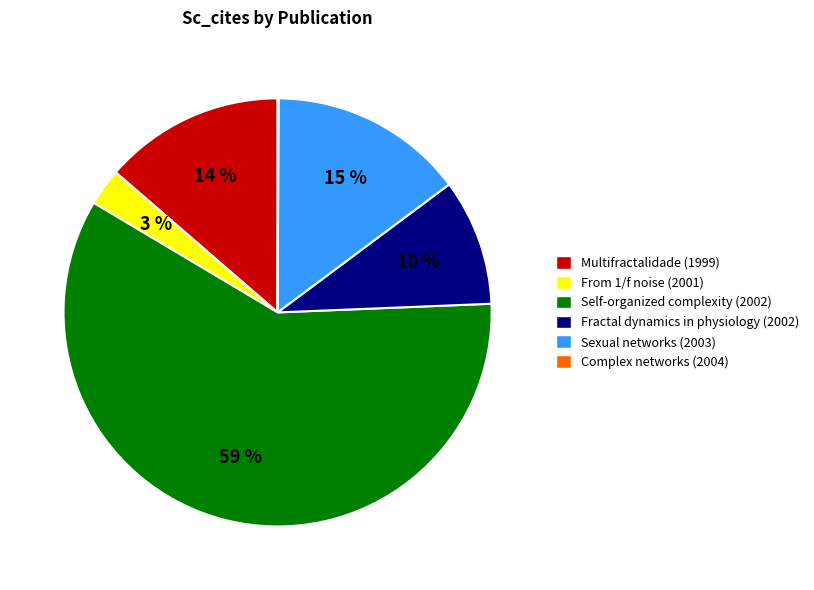

Between Sexual networks (2003) and Multifractalidade (1999), which is larger?

Sexual networks (2003)